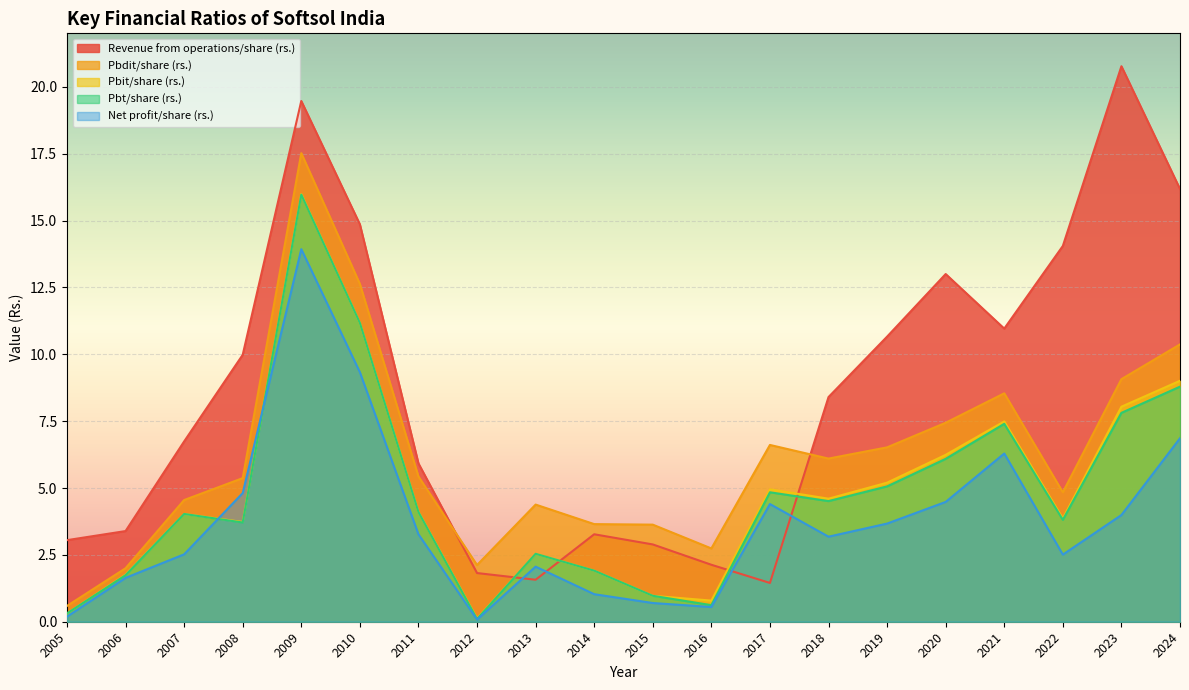

Between 2006 and 2013, which is larger?

2006